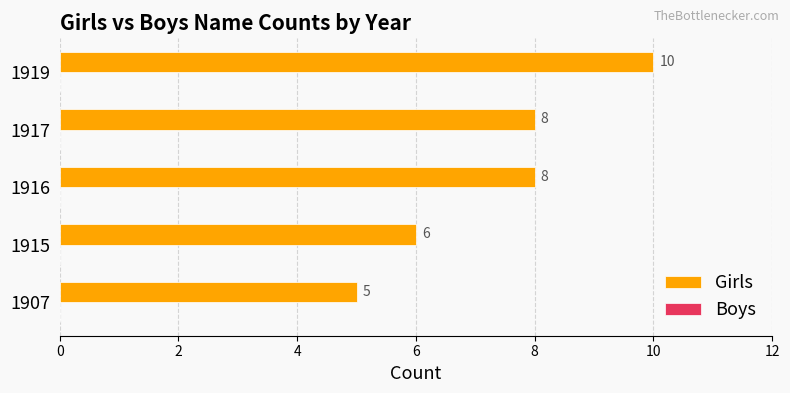

Reading bottom to top, what are all the values shown in this chart?

5	6	8	8	10